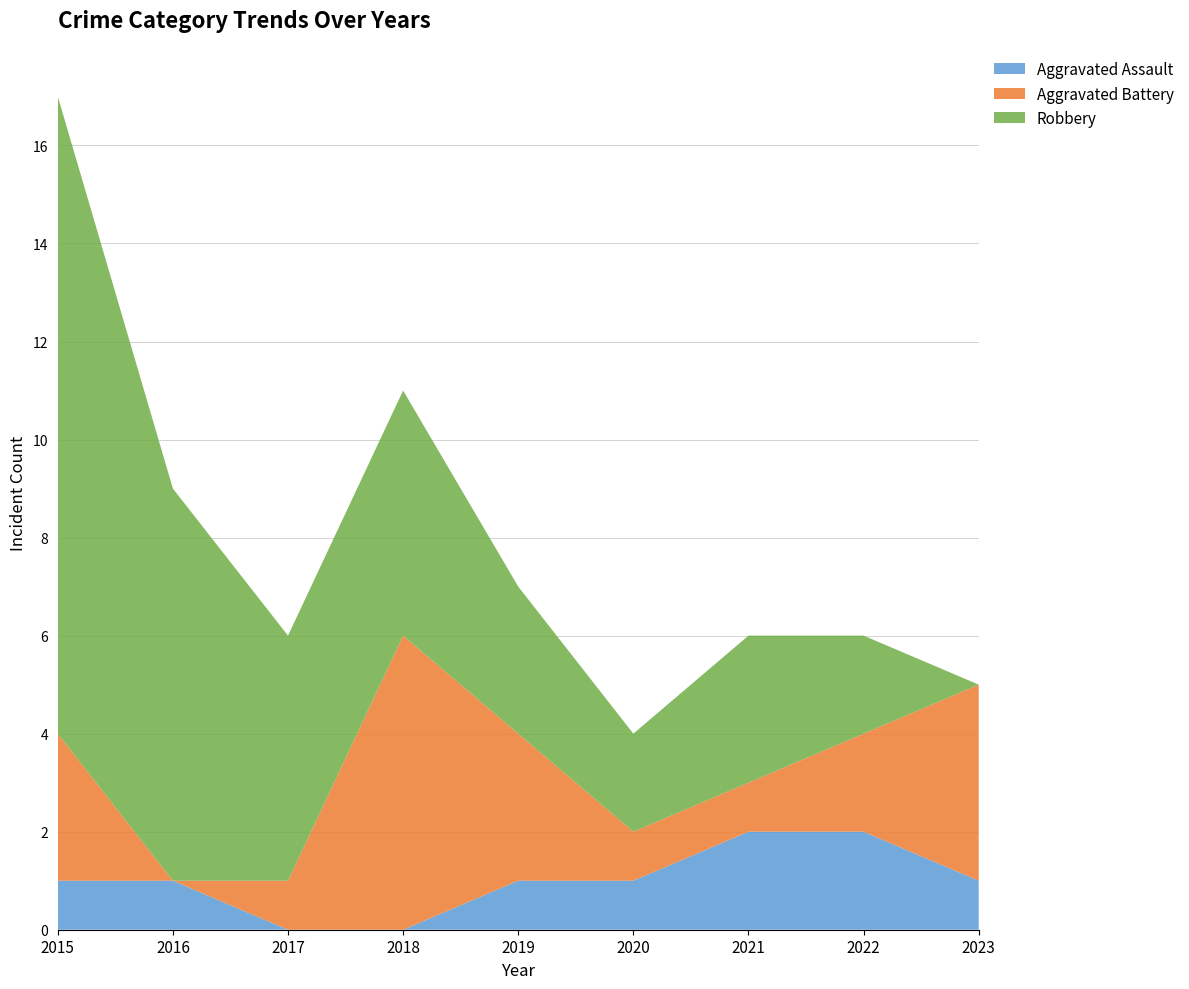

Reading left to right, list all the values displayed in this chart.

Aggravated Assault: 2015=1	2016=1	2017=0	2018=0	2019=1	2020=1	2021=2	2022=2	2023=1
Aggravated Battery: 2015=3	2016=0	2017=1	2018=6	2019=3	2020=1	2021=1	2022=2	2023=4
Robbery: 2015=13	2016=8	2017=5	2018=5	2019=3	2020=2	2021=3	2022=2	2023=0